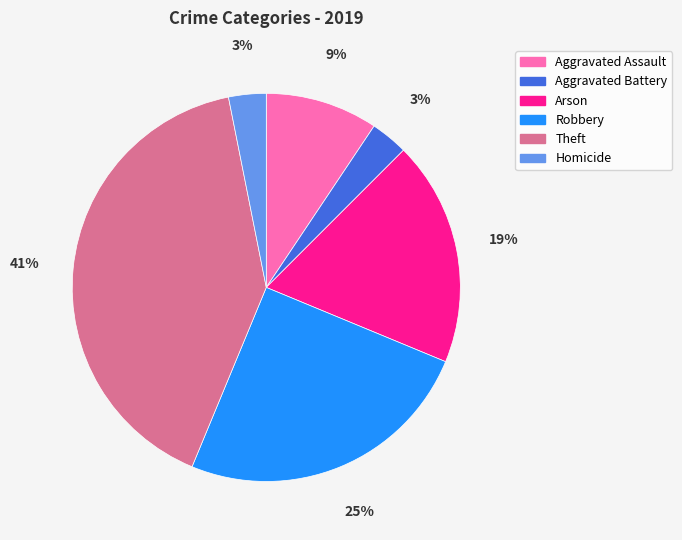

What is the largest slice in the pie chart?

Theft